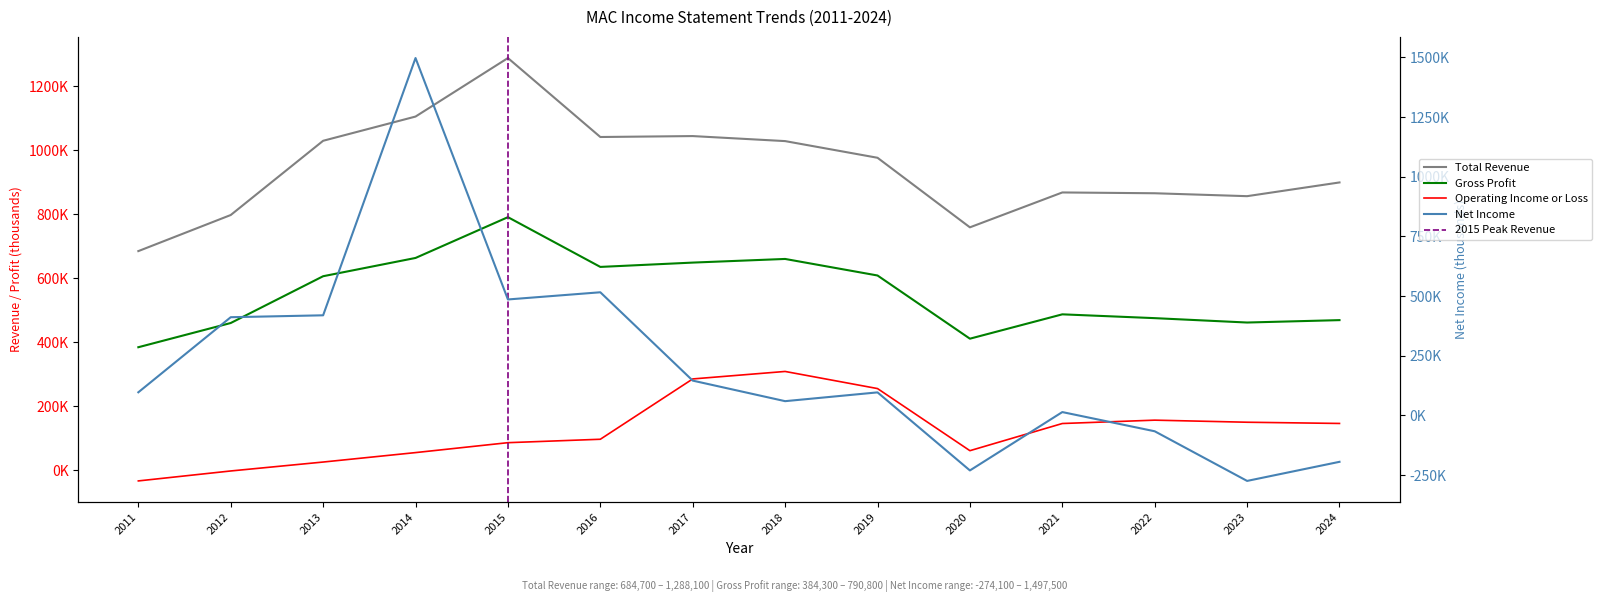

What value does the Gross Profit series have at 2011?

384300